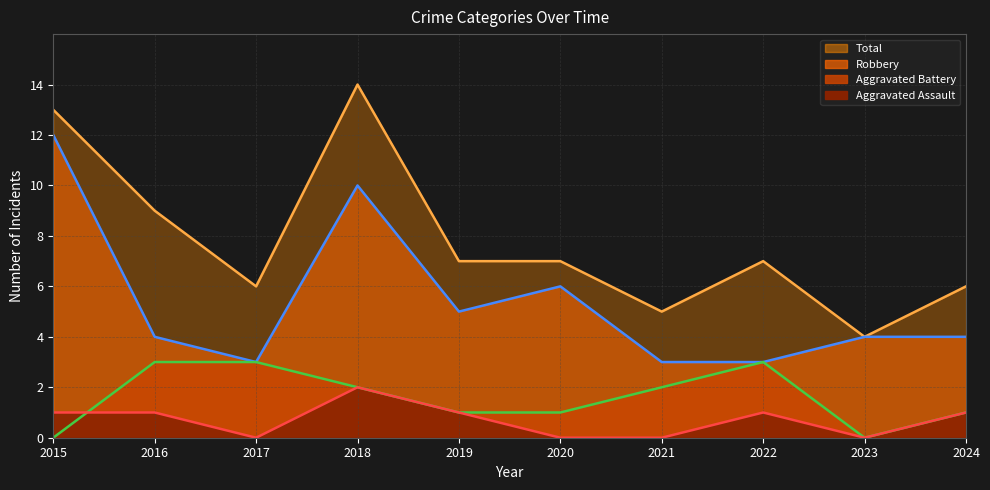

Reading left to right, list all the values displayed in this chart.

Aggravated Assault: 2015=1	2016=1	2017=0	2018=2	2019=1	2020=0	2021=0	2022=1	2023=0	2024=1
Aggravated Battery: 2015=0	2016=3	2017=3	2018=2	2019=1	2020=1	2021=2	2022=3	2023=0	2024=1
Robbery: 2015=12	2016=4	2017=3	2018=10	2019=5	2020=6	2021=3	2022=3	2023=4	2024=4
Total: 2015=13	2016=9	2017=6	2018=14	2019=7	2020=7	2021=5	2022=7	2023=4	2024=6